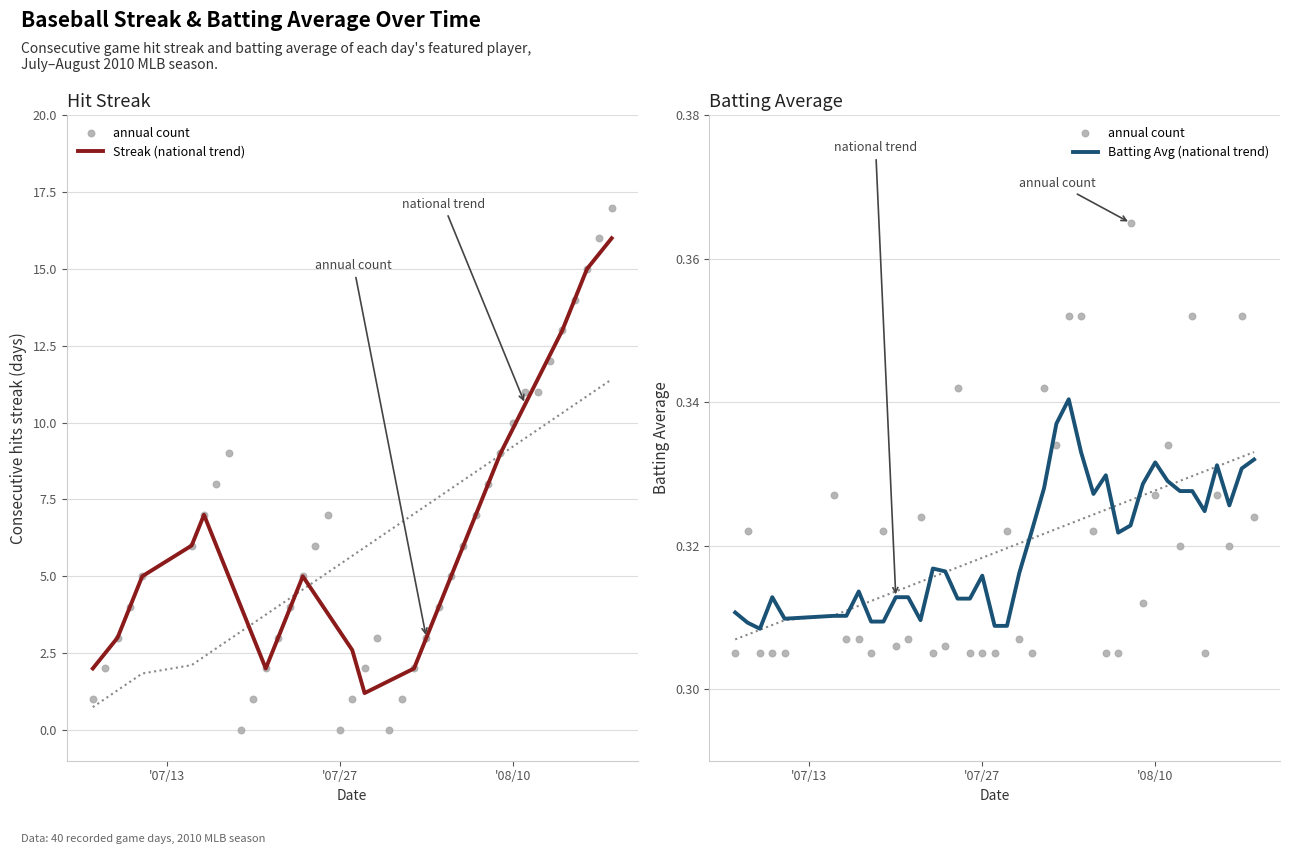

Which series has the largest total across all categories?

Streak (national trend)